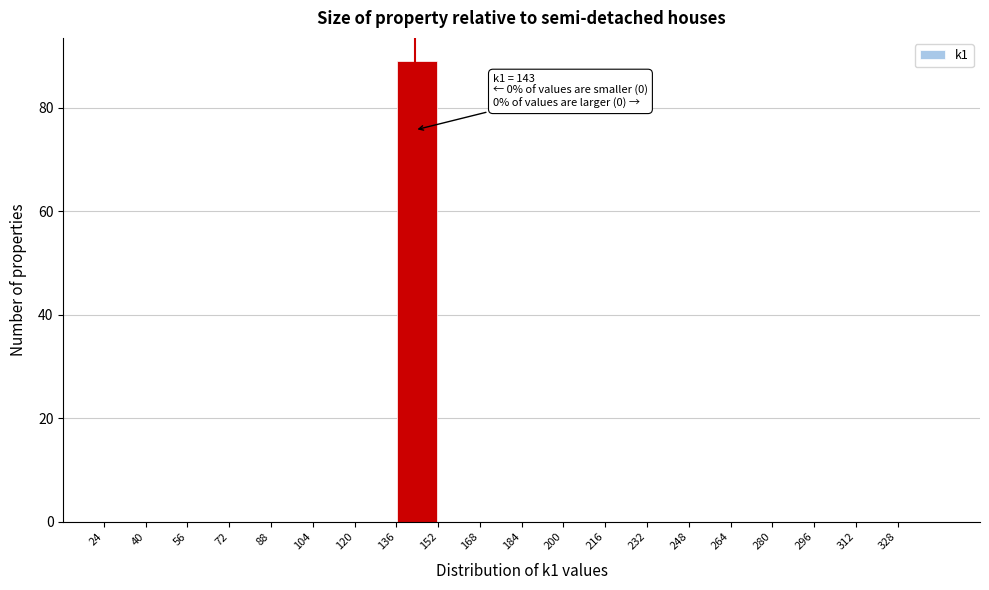

Over which range of the x-axis is the bar tallest?

136 to 152